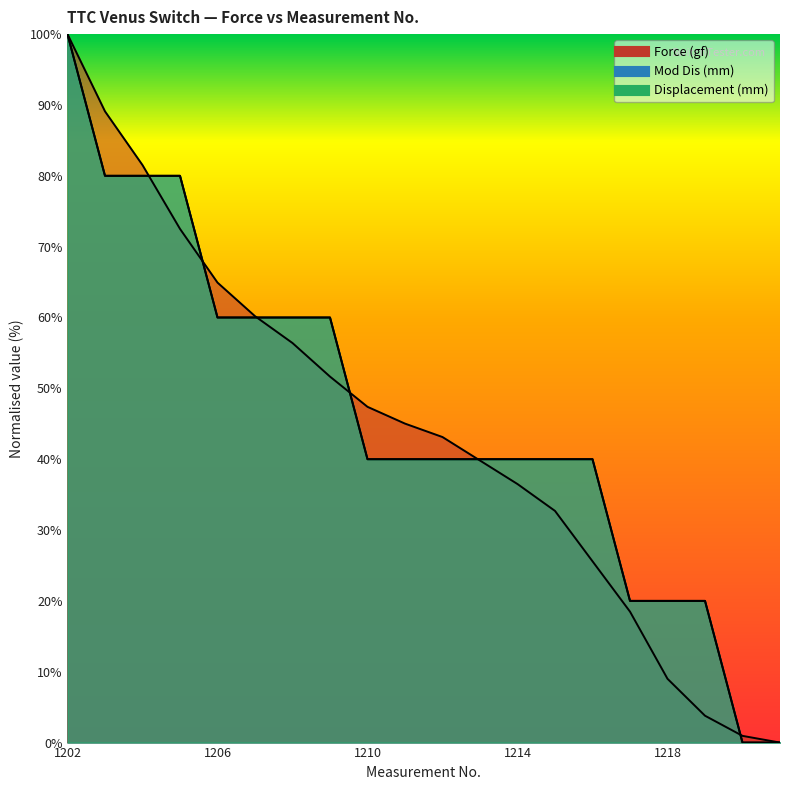

What is the greatest value displayed?

100.0